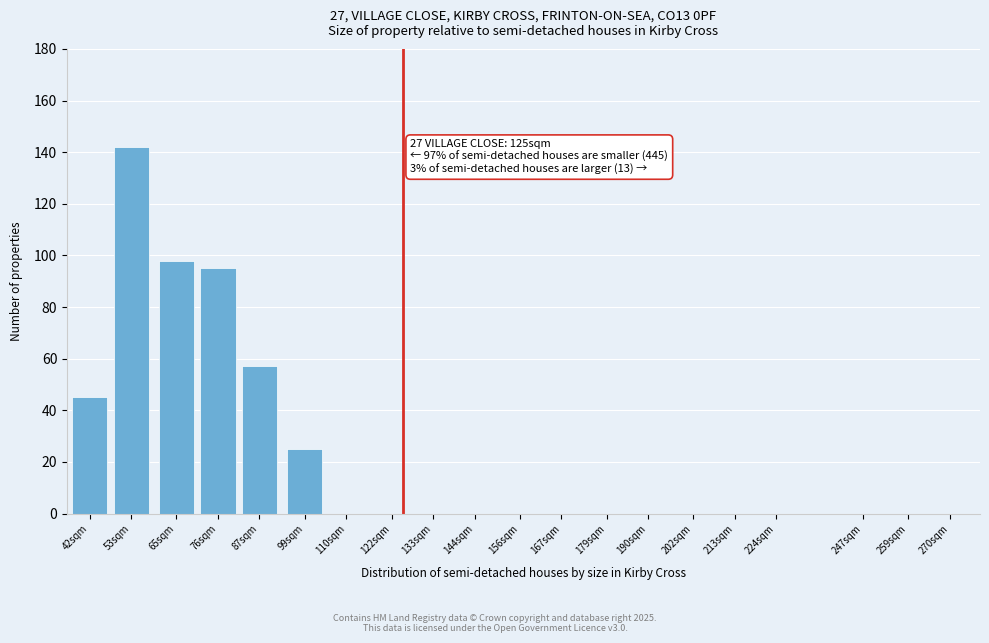

Reading right to left, list all the values displayed in this chart.

270sqm=0	259sqm=0	247sqm=0	224sqm=0	213sqm=0	202sqm=0	190sqm=0	179sqm=0	167sqm=0	156sqm=0	144sqm=0	133sqm=0	122sqm=0	110sqm=0	99sqm=25	87sqm=57	76sqm=95	65sqm=98	53sqm=142	42sqm=45